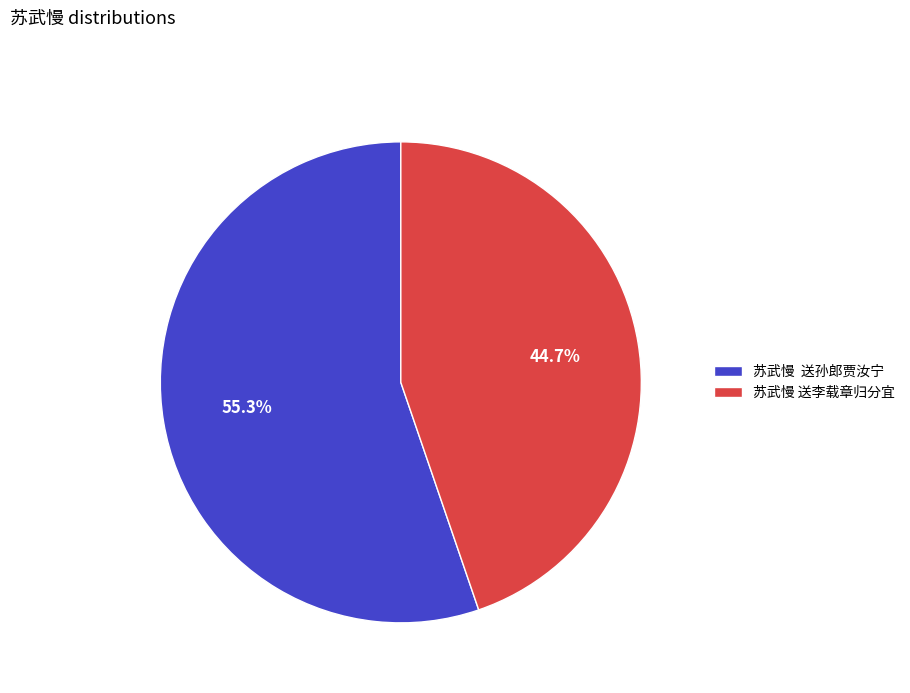

Rank the categories by value from lowest to highest.

苏武慢 送李载章归分宜, 苏武慢 送孙郎贾汝宁